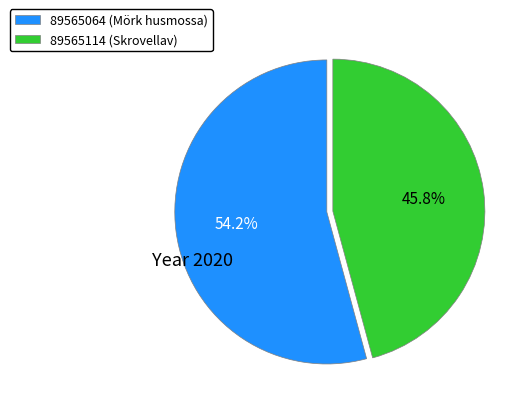

Which slice is the largest?

89565064